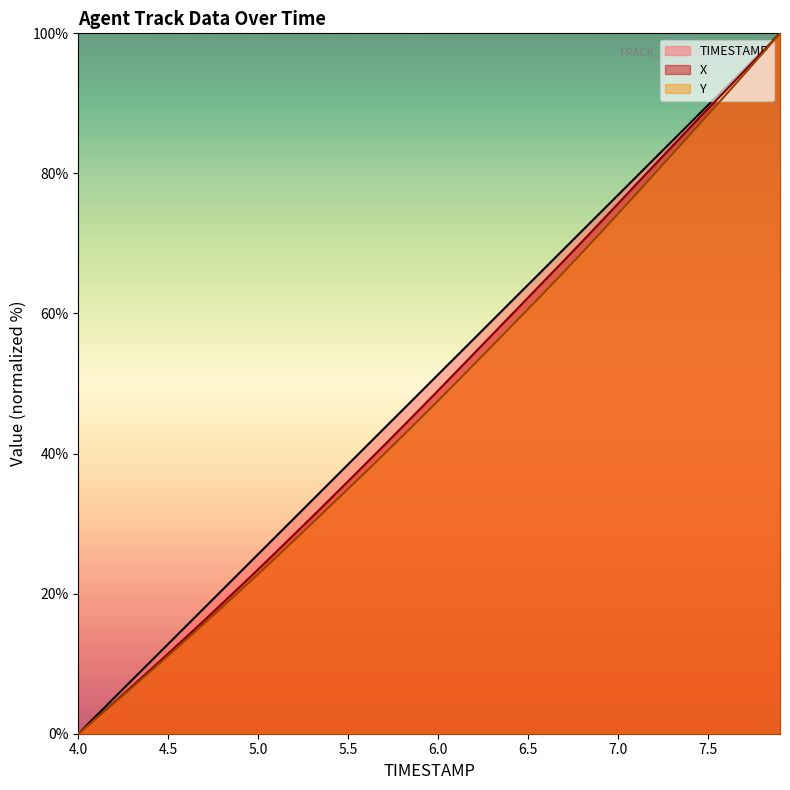

What is the label of the 10th point from the left?

4.9